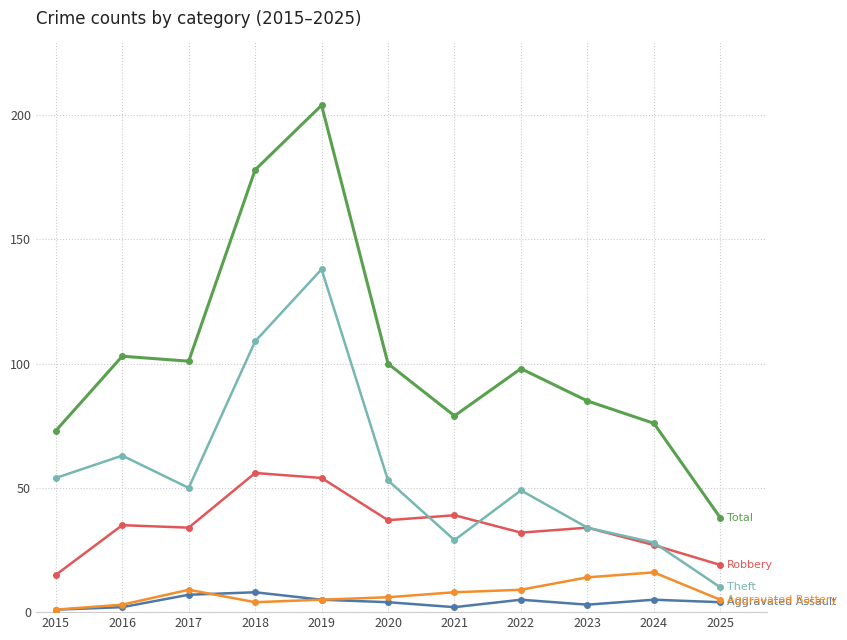

Reading left to right, list all the values displayed in this chart.

Aggravated Assault: 2015=1	2016=2	2017=7	2018=8	2019=5	2020=4	2021=2	2022=5	2023=3	2024=5	2025=4
Aggravated Battery: 2015=1	2016=3	2017=9	2018=4	2019=5	2020=6	2021=8	2022=9	2023=14	2024=16	2025=5
Robbery: 2015=15	2016=35	2017=34	2018=56	2019=54	2020=37	2021=39	2022=32	2023=34	2024=27	2025=19
Theft: 2015=54	2016=63	2017=50	2018=109	2019=138	2020=53	2021=29	2022=49	2023=34	2024=28	2025=10
Total: 2015=73	2016=103	2017=101	2018=178	2019=204	2020=100	2021=79	2022=98	2023=85	2024=76	2025=38